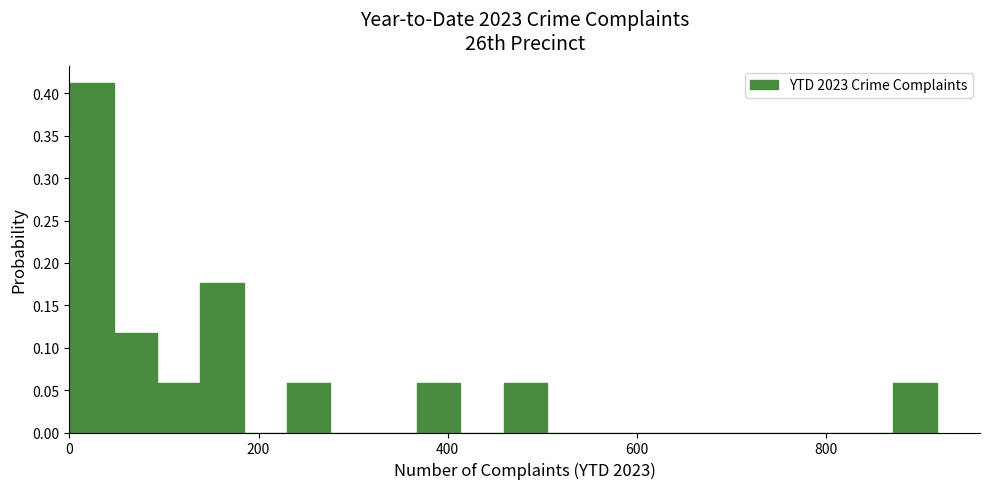

Around what value on the x-axis is the tallest bar? Give the approximate position of its centre, as read against the axis.

20